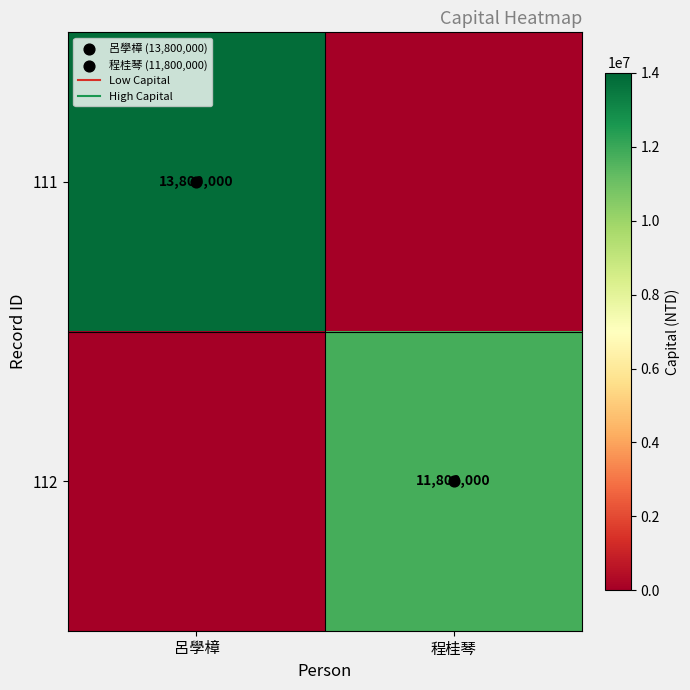

Which series has the largest total across all categories?

111